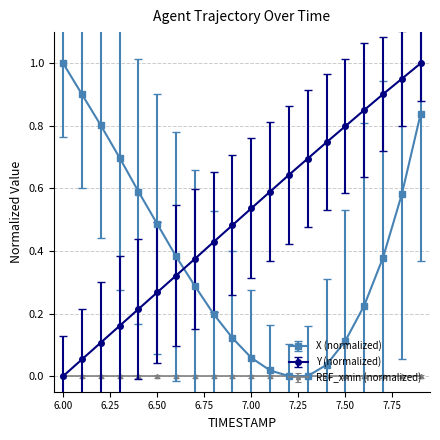

True or false: X (normalized) has more than 2 points higher than both neighbors.

False